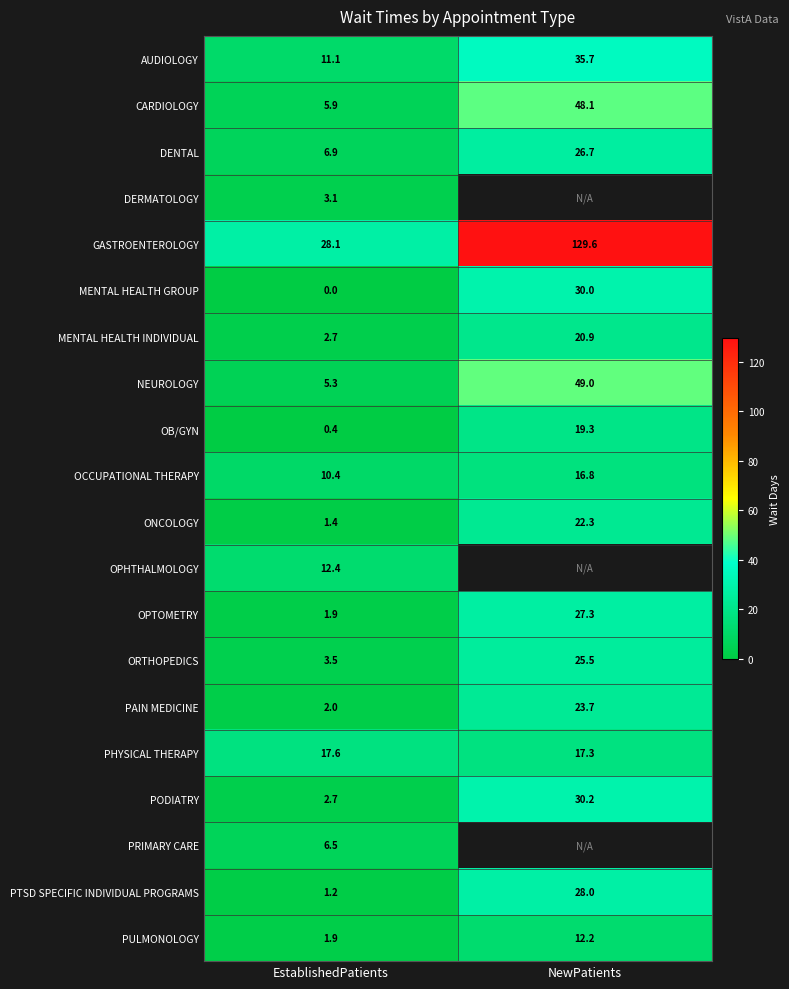

Which category has the highest value in the PTSD SPECIFIC INDIVIDUAL PROGRAMS series?

NewPatients